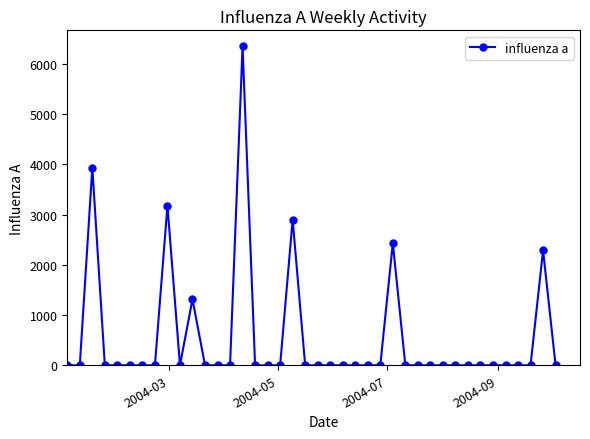

Is this an area chart (filled region under the line)?

No